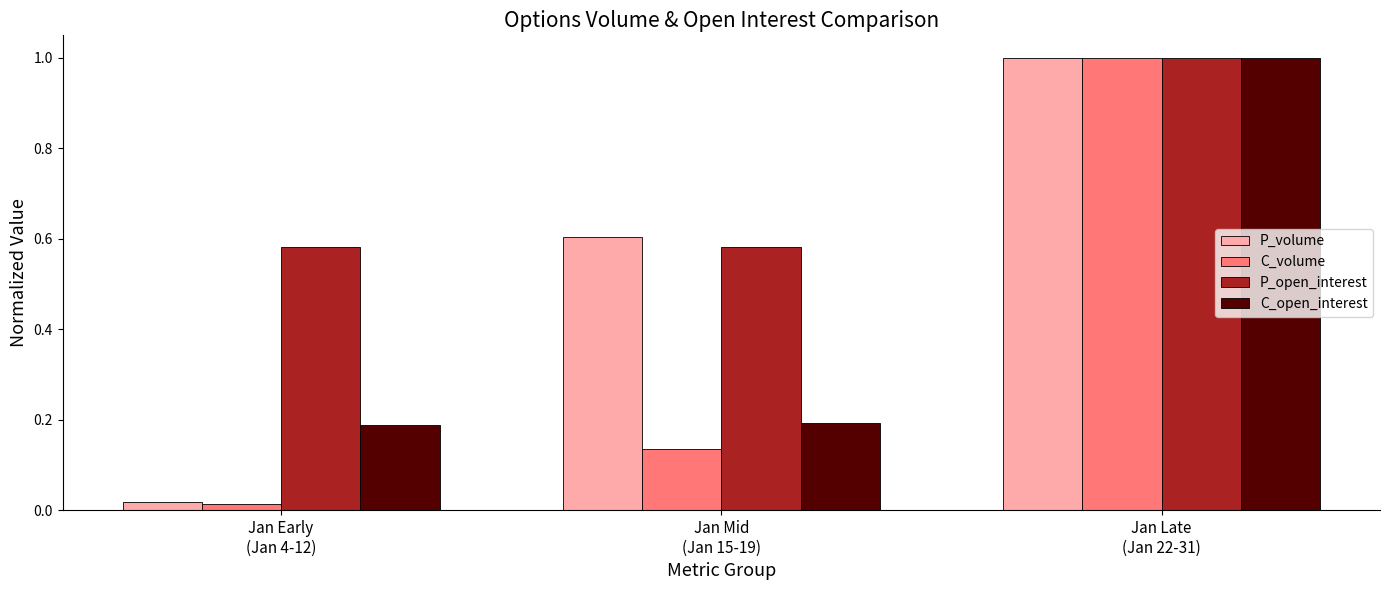

What is the approximate value of P_open_interest at Jan Late
(Jan 22-31)?

1.0